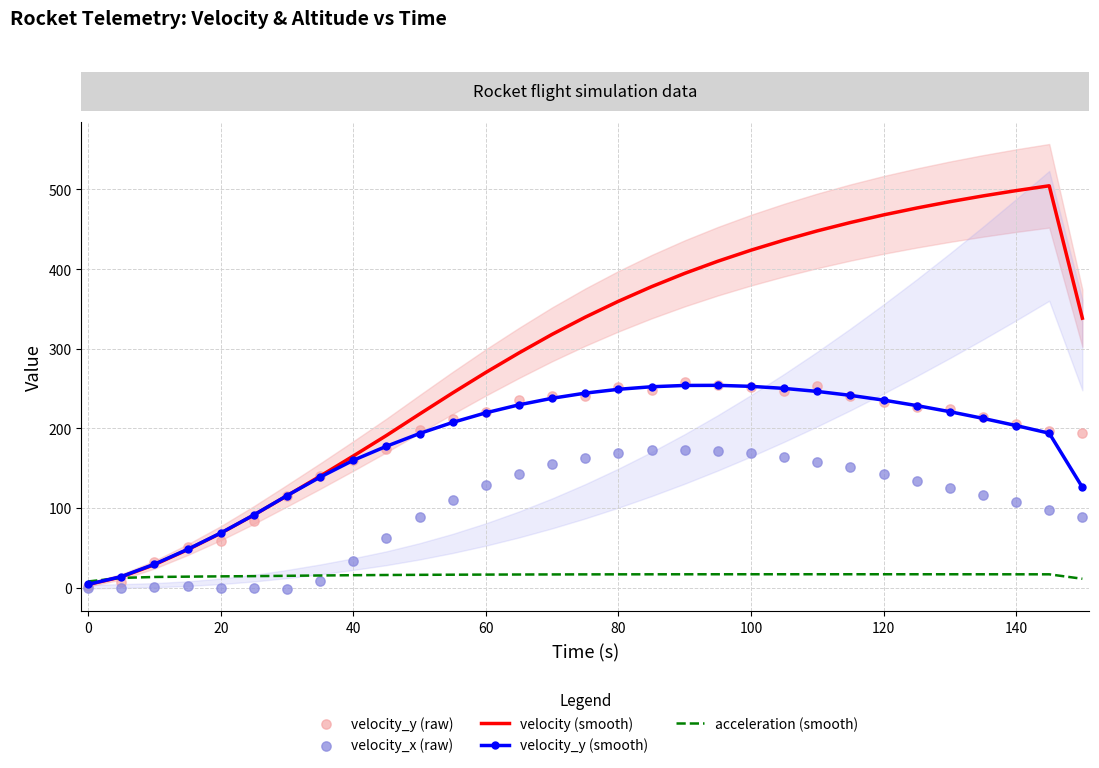

Which series contains the highest Y value?

velocity (smooth)